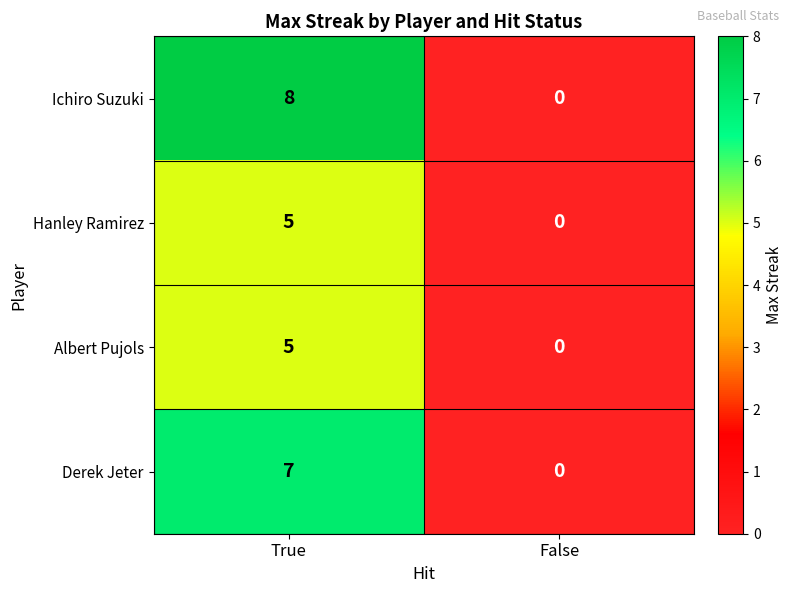

What is the average value of the Derek Jeter series?

4